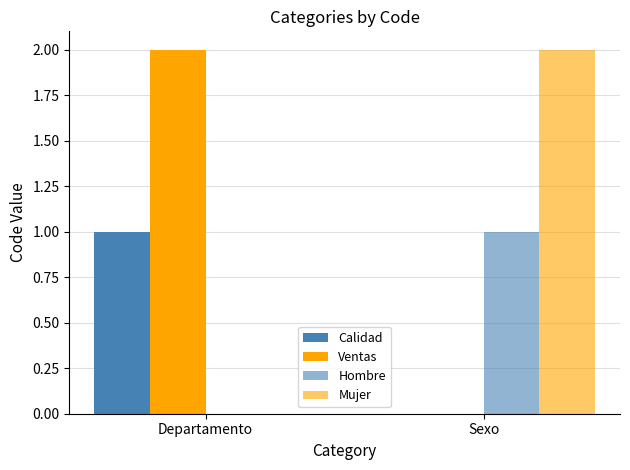

List the labels in order of Hombre value, largest first.

Sexo, Departamento